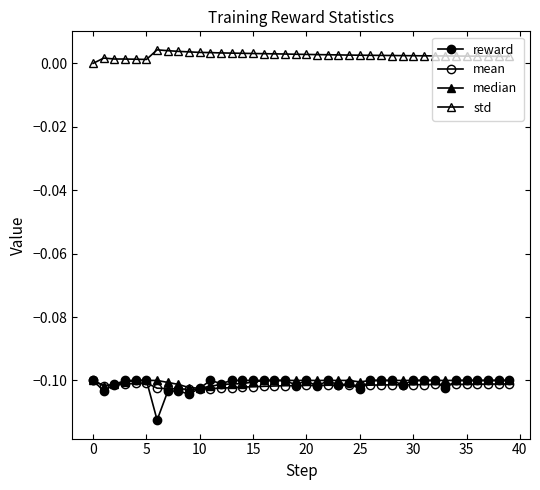

At which category is the sum across all series the highest?

18